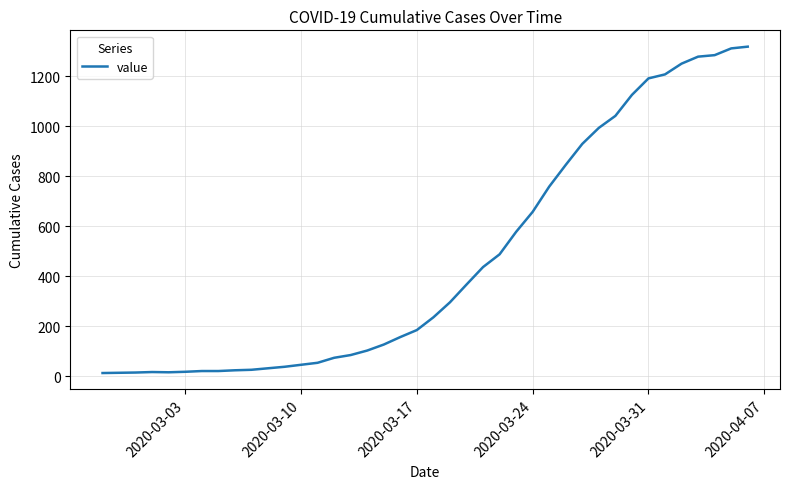

What is the maximum value shown in the chart?

1319